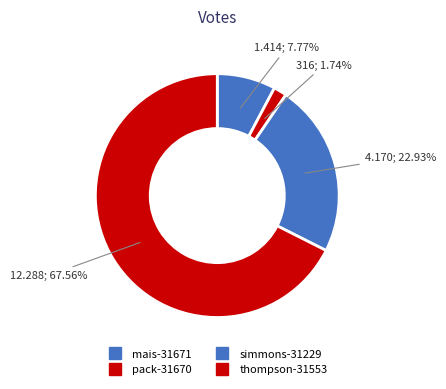

Count the number of slices in the pie.

4